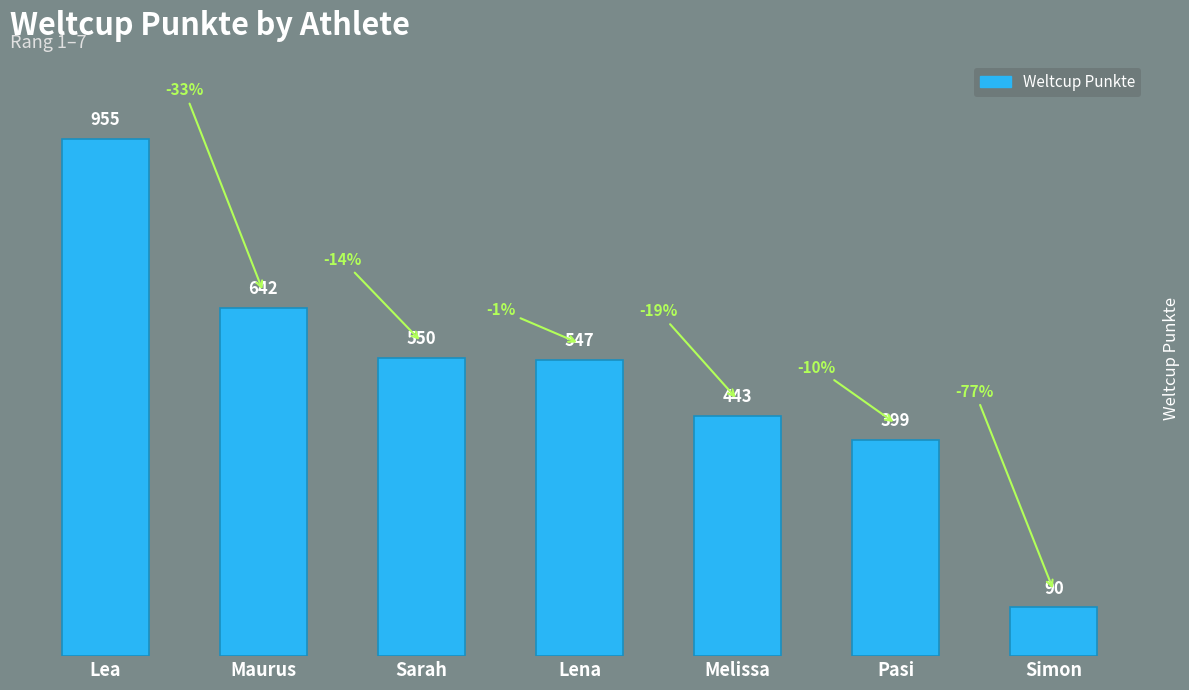

List the labels in order of value, smallest first.

Simon, Pasi, Melissa, Lena, Sarah, Maurus, Lea